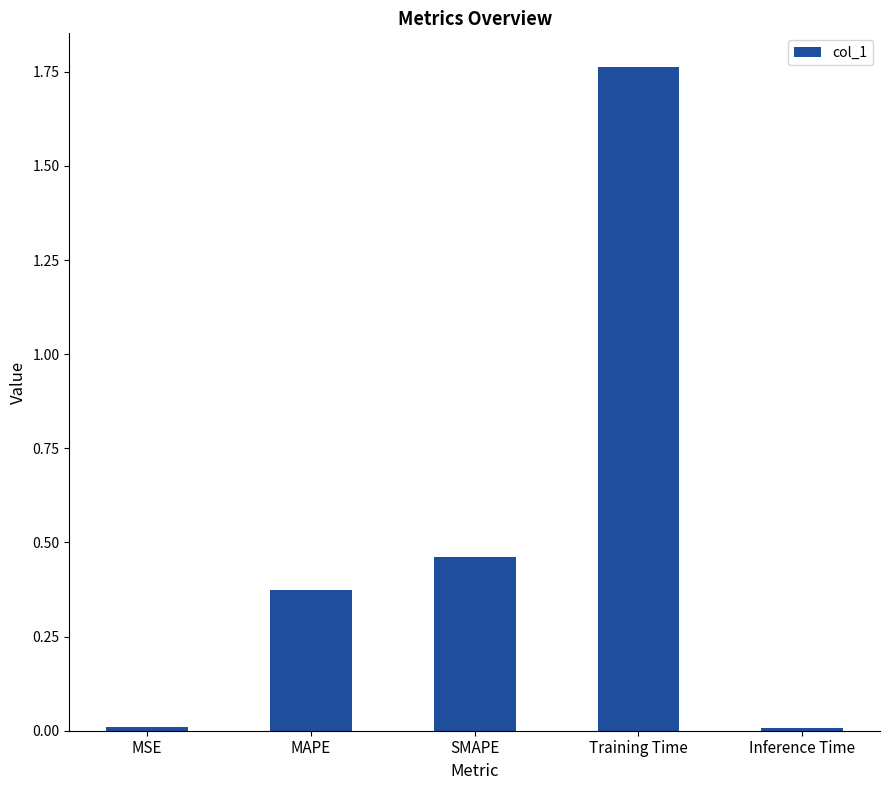

What is the label of the 1st bar from the right?

Inference Time